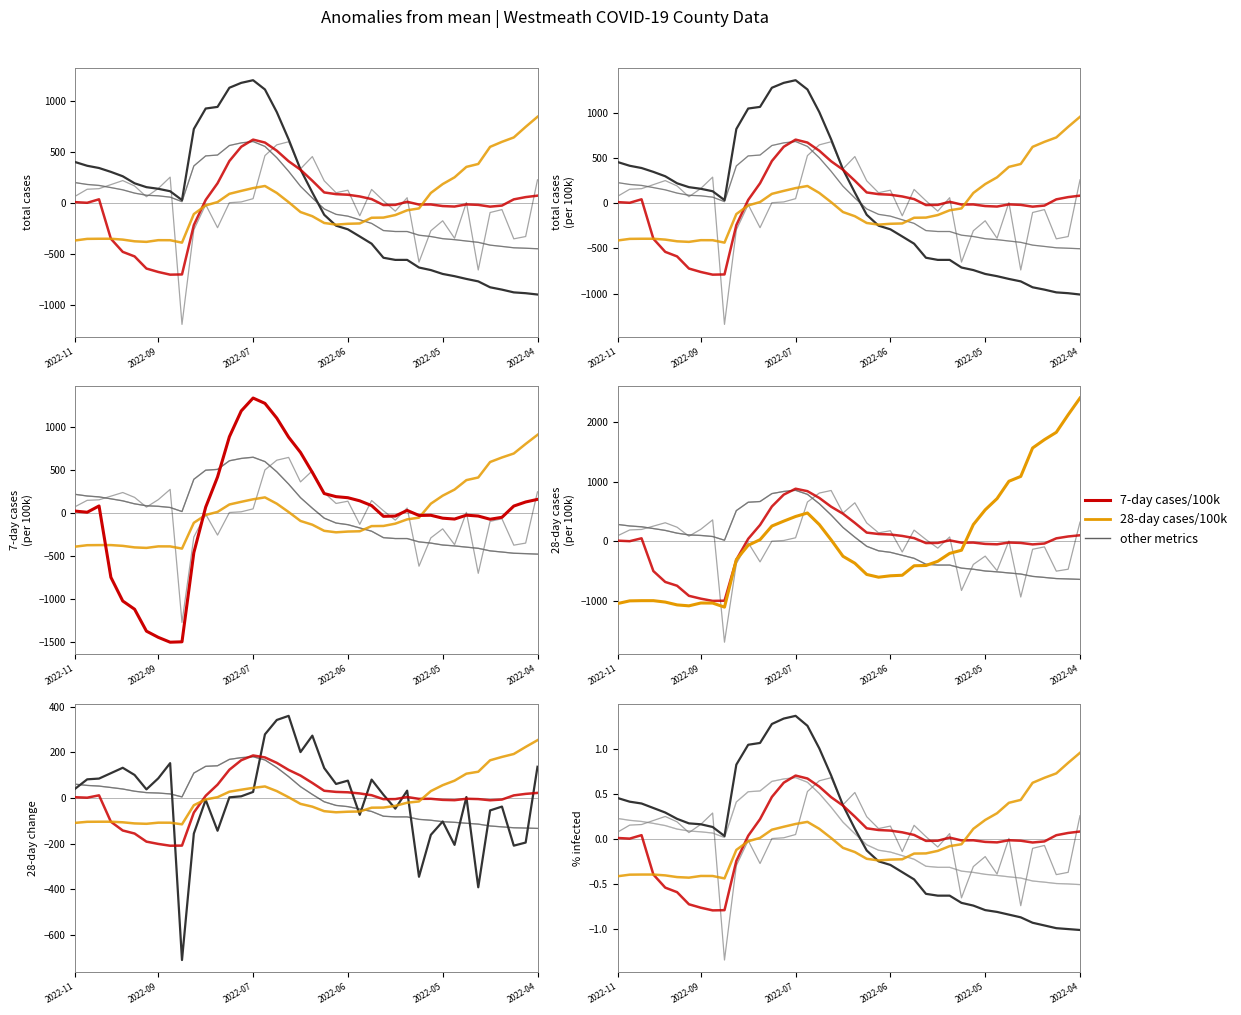

Is the value of total_cases_100k at 34 greater than the value of 7day_cases_100k at 35?

No